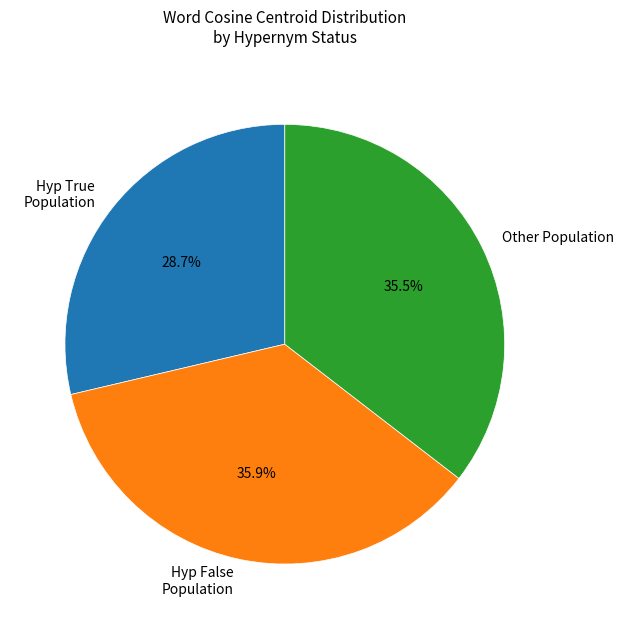

Does Hyp False Population account for over 50% of the chart?

No